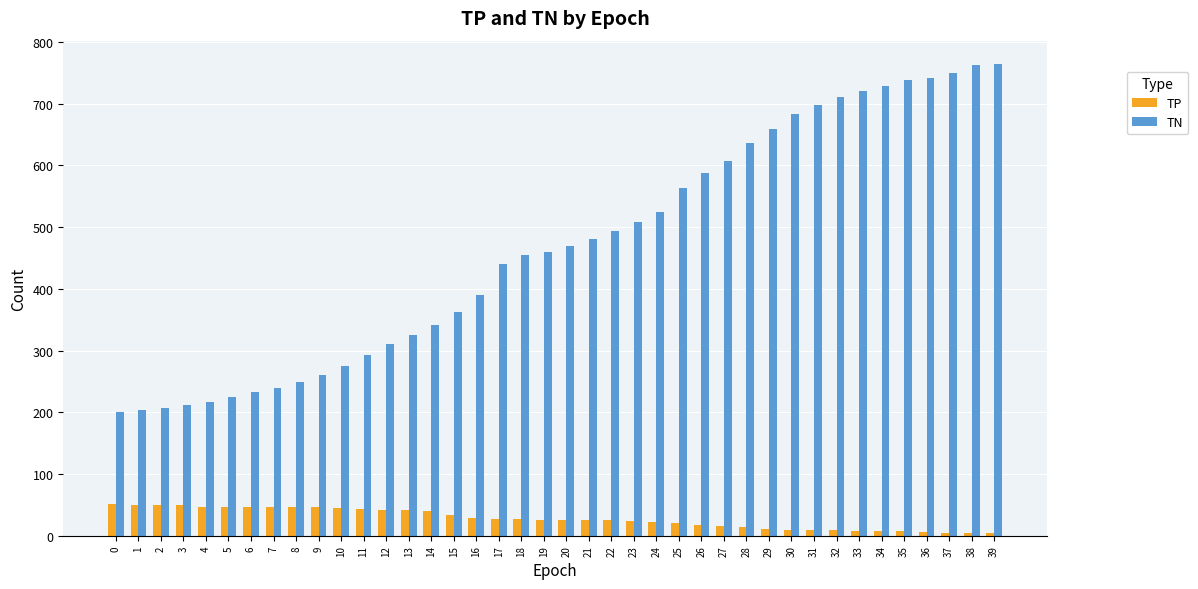

How many data points does each series have?

40